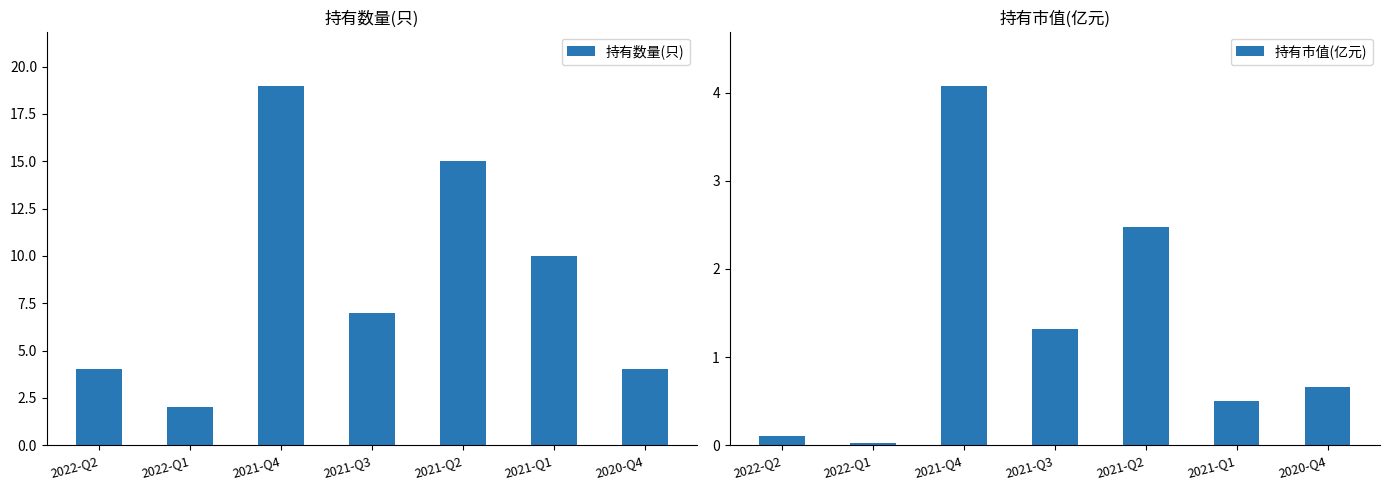

What is the difference between the maximum and second lowest values in the 持有数量(只) series?

15